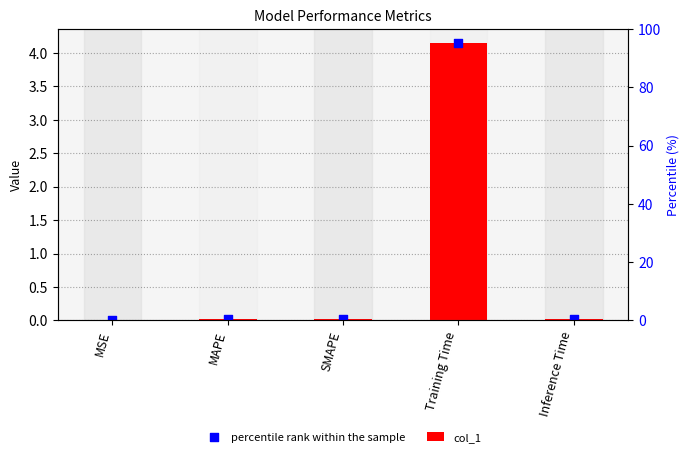

What are all the series names shown in the legend?

col_1, percentile rank within the sample